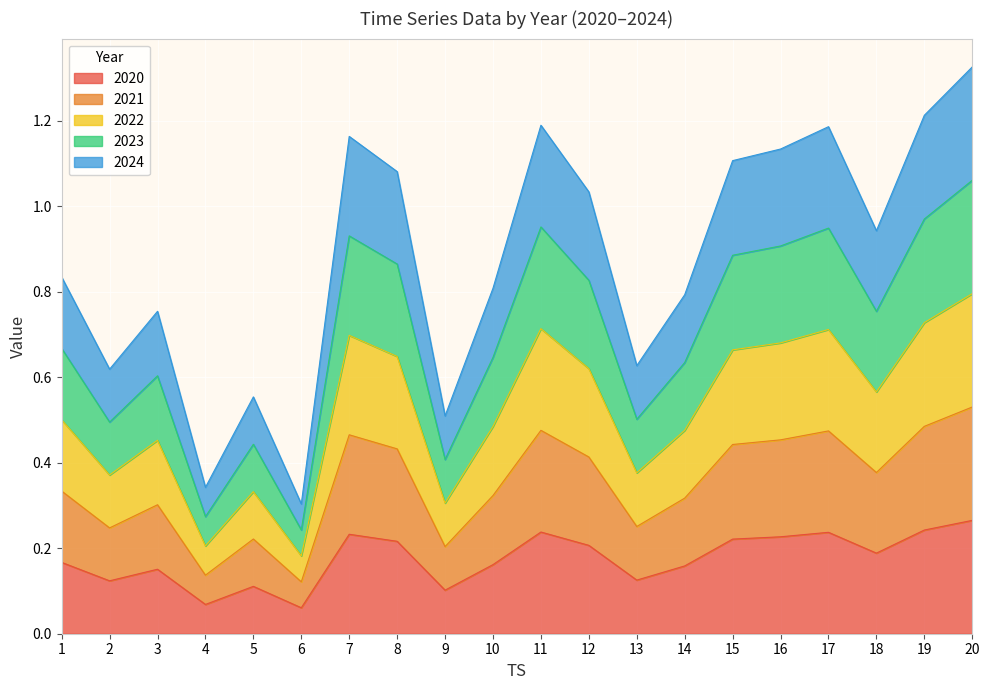

What is the maximum value shown in the chart?

1.3